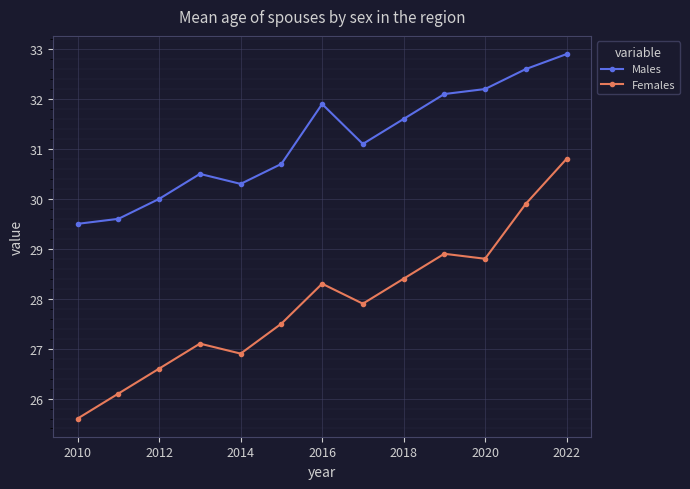

What is the difference between the maximum and second lowest values in the Males series?

3.3